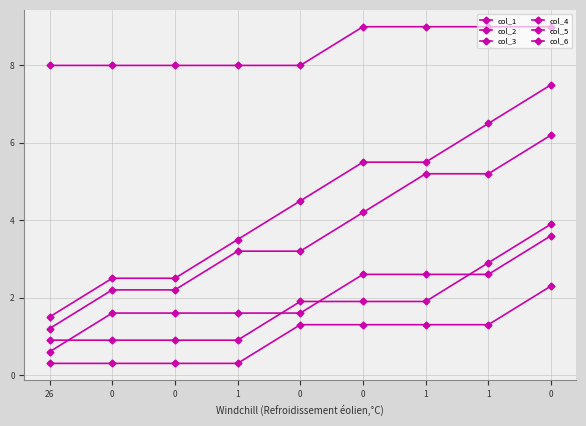

Reading left to right, transcribe all the data shown in this chart.

col_1: 26=8.0	0=8.0	0=8.0	1=8.0	0=8.0	0=9.0	1=9.0	1=9.0	0=9.0
col_2: 26=0.3	0=0.3	0=0.3	1=0.3	0=1.3	0=1.3	1=1.3	1=1.3	0=2.3
col_3: 26=0.6	0=1.6	0=1.6	1=1.6	0=1.6	0=2.6	1=2.6	1=2.6	0=3.6
col_4: 26=0.9	0=0.9	0=0.9	1=0.9	0=1.9	0=1.9	1=1.9	1=2.9	0=3.9
col_5: 26=1.2	0=2.2	0=2.2	1=3.2	0=3.2	0=4.2	1=5.2	1=5.2	0=6.2
col_6: 26=1.5	0=2.5	0=2.5	1=3.5	0=4.5	0=5.5	1=5.5	1=6.5	0=7.5